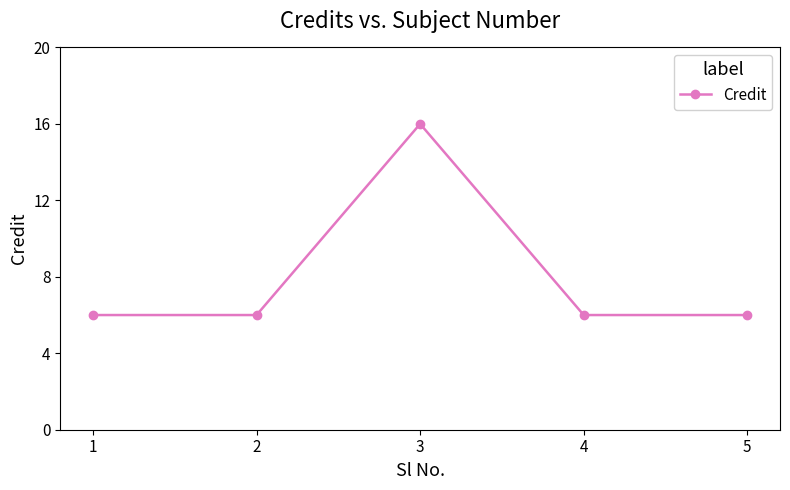

Does the chart display data point markers on the line(s)?

Yes